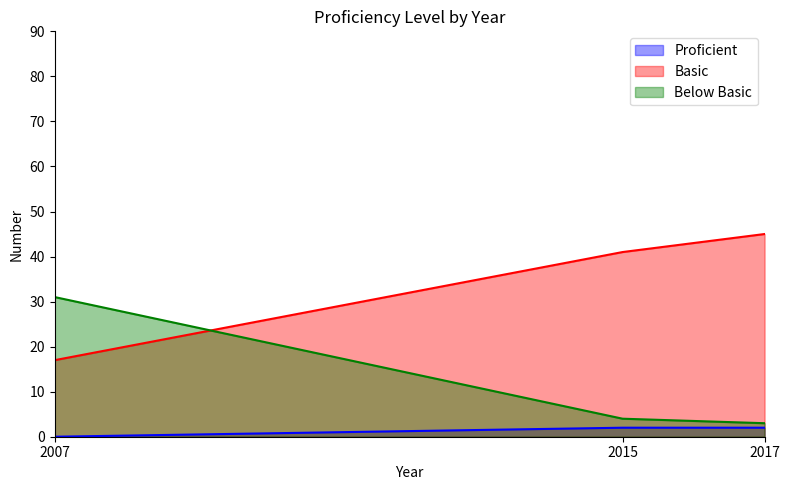

Is it true that Proficient equals 4 at 2015?

False